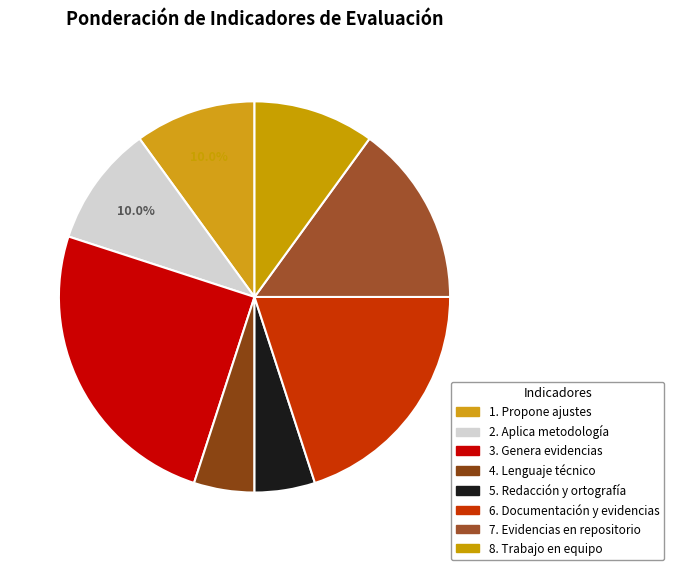

Does 3. Genera evidencias account for over 50% of the chart?

No